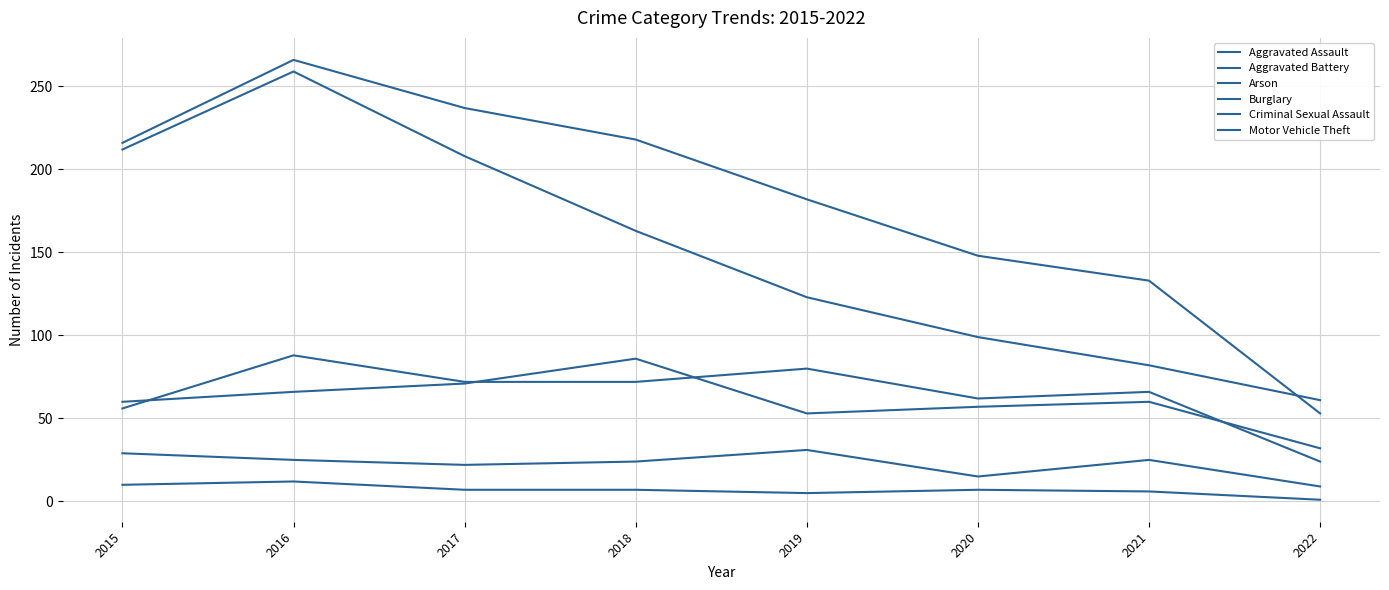

The Burglary series shows 52 at 2019. True or false?

False